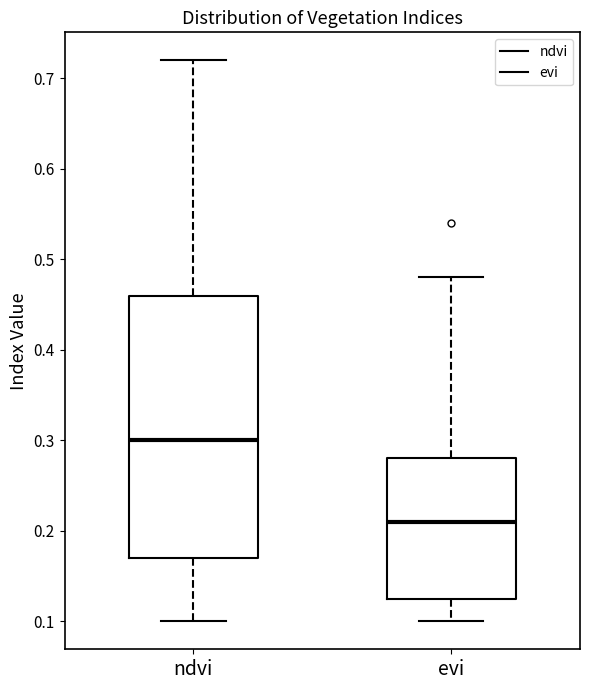

Which box's median line is the highest?

ndvi